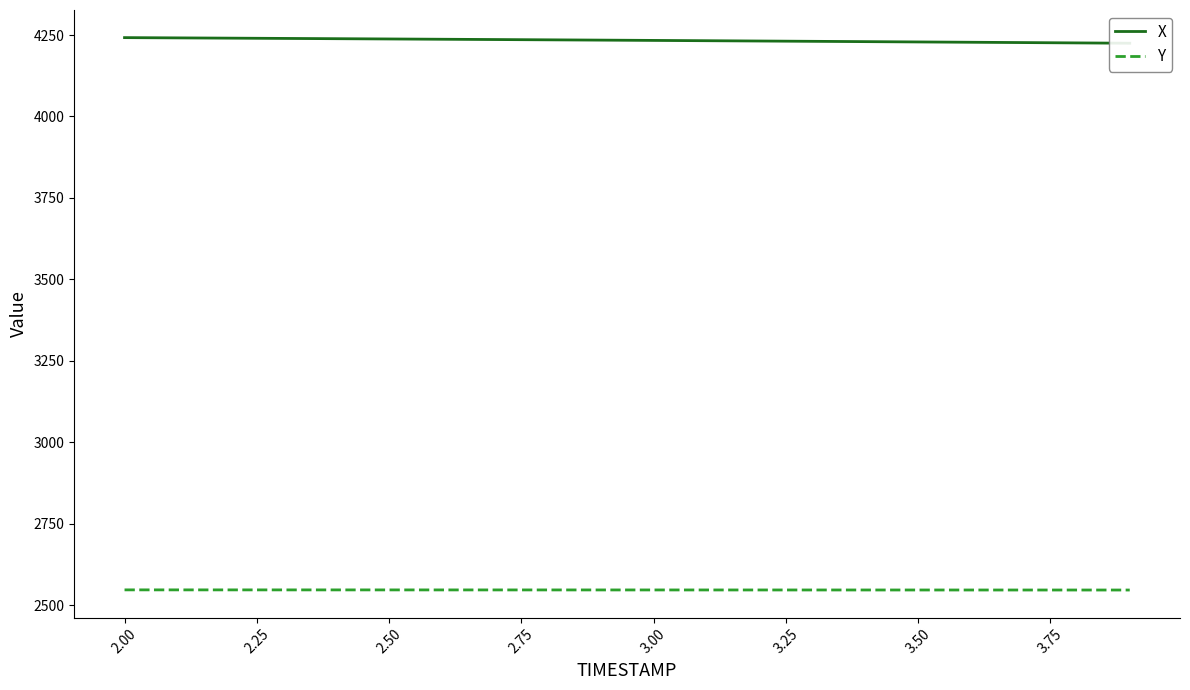

True or false: X and Y intersect in this chart.

False